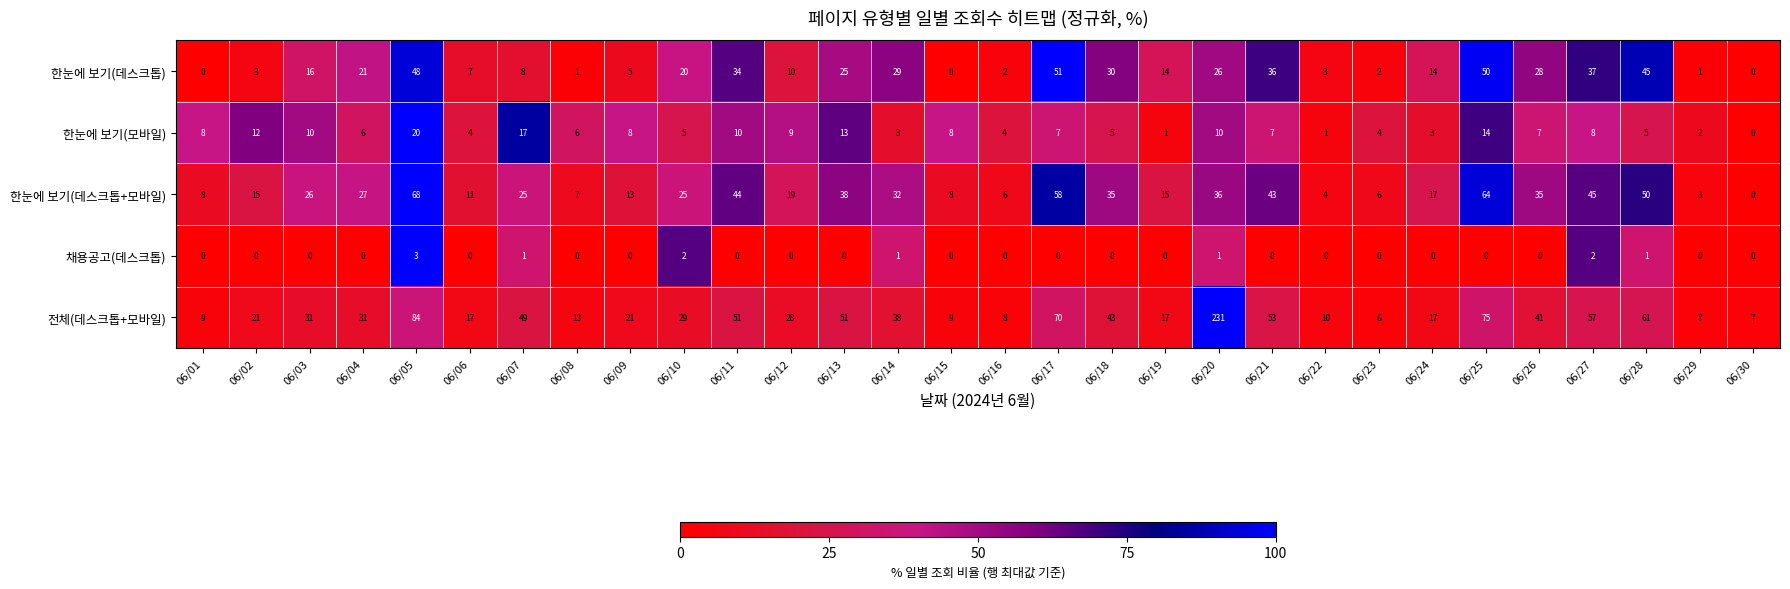

What is the average value of the 한눈에 보기(데스크톱) series?

19